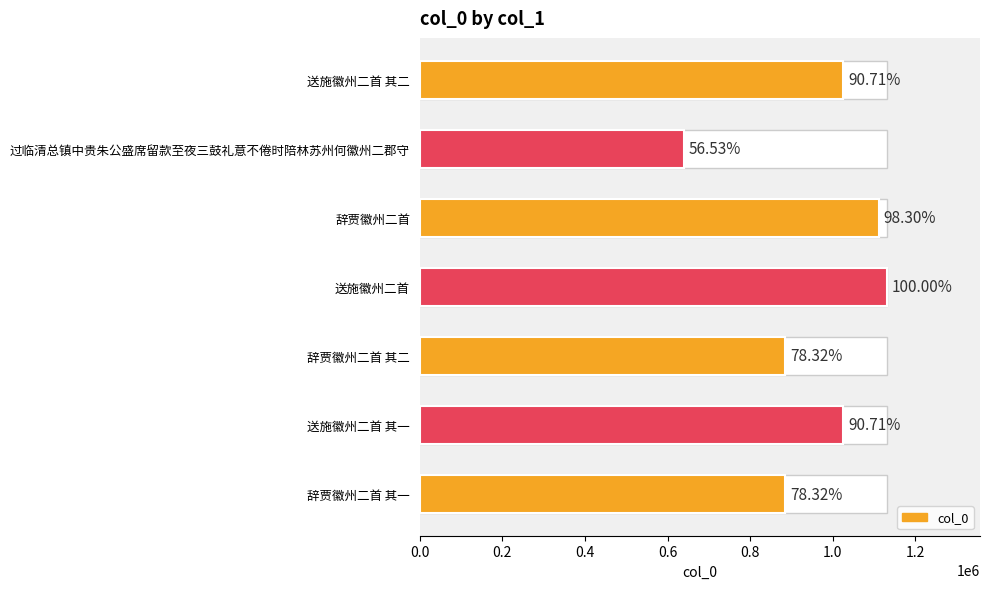

What is the greatest value displayed?

1130530